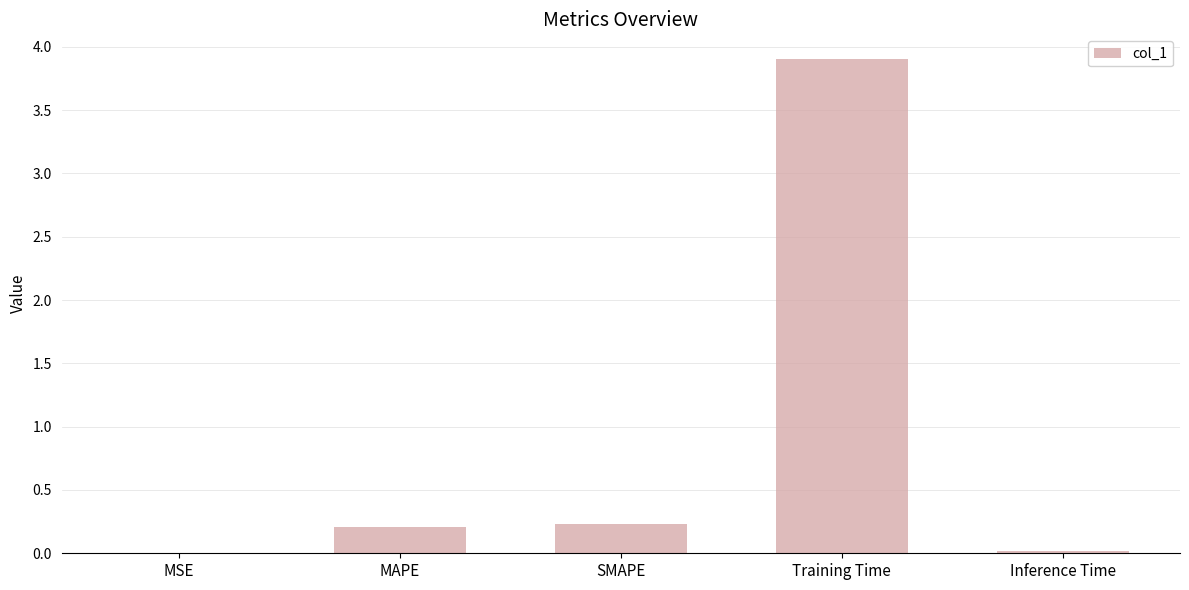

What is the sum of all values?

4.4